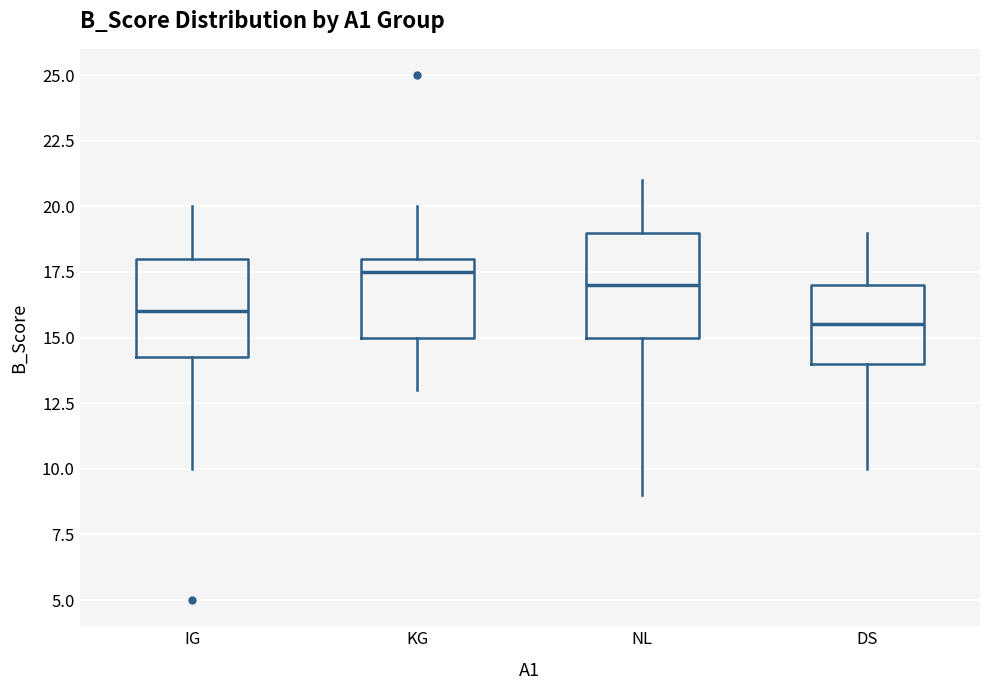

Reading left to right, transcribe this box plot: for each box, give where its median line is, the range the box spans, and where its two whiskers end, as read against the y-axis. The values are not printed on the chart, so give them approximately, as read against the axis.

IG: median 16.0, box 14.5 to 18.0, whiskers 10.0 to 20.0
KG: median 17.5, box 15.0 to 18.0, whiskers 13.0 to 20.0
NL: median 17.0, box 15.0 to 19.0, whiskers 9.0 to 21.0
DS: median 15.5, box 14.0 to 17.0, whiskers 10.0 to 19.0